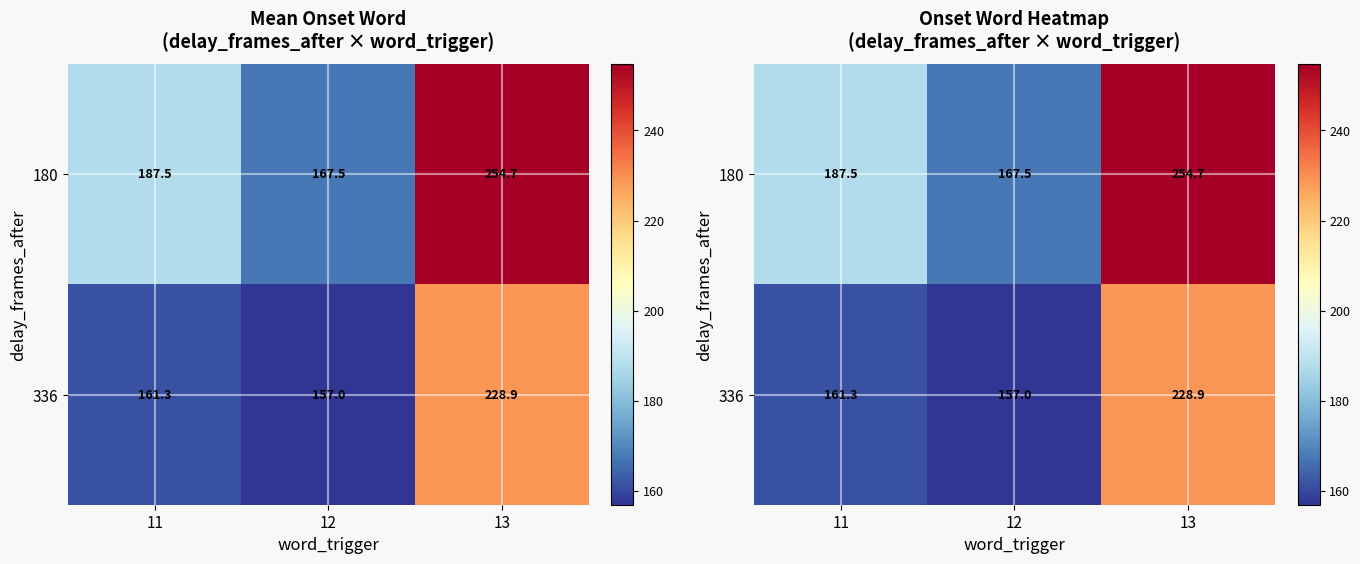

What is the approximate value of 180 at 12?

167.5